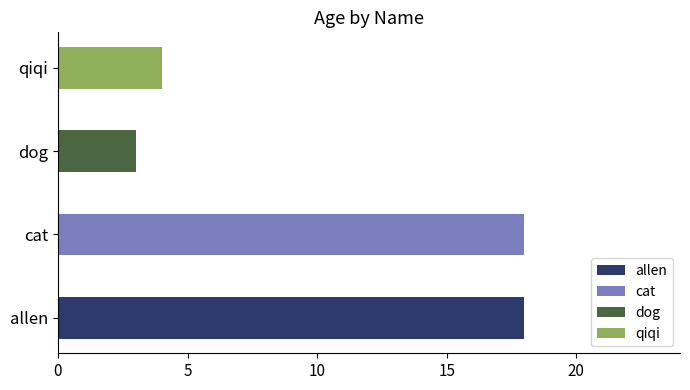

Which category has the lowest value across all series?

dog